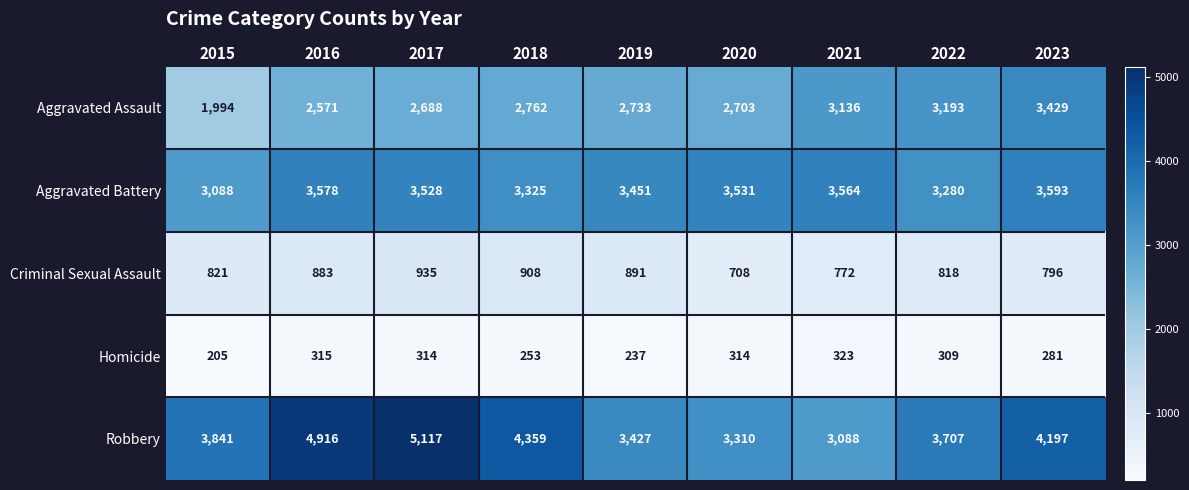

What is the difference between the Aggravated Battery values at 2021 and 2017?

36